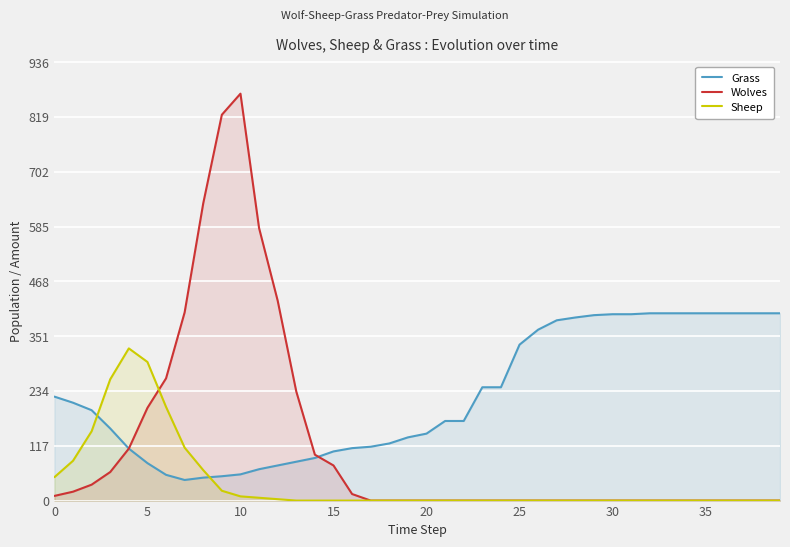

Which series has the widest spread of values?

Wolves